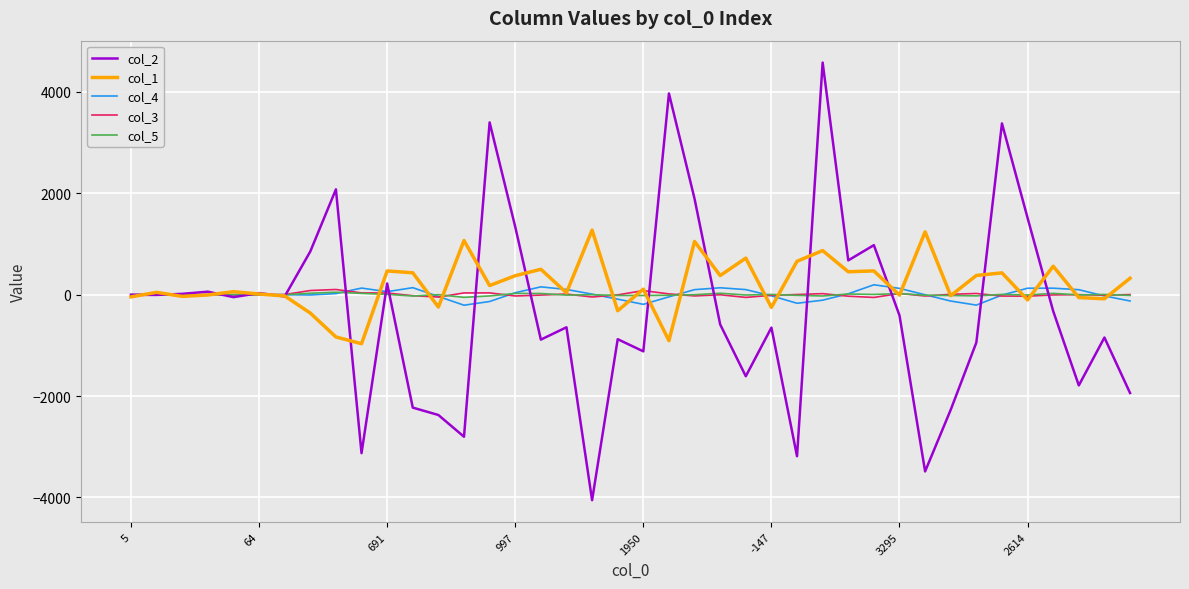

What is the minimum value shown in the chart?

-4056